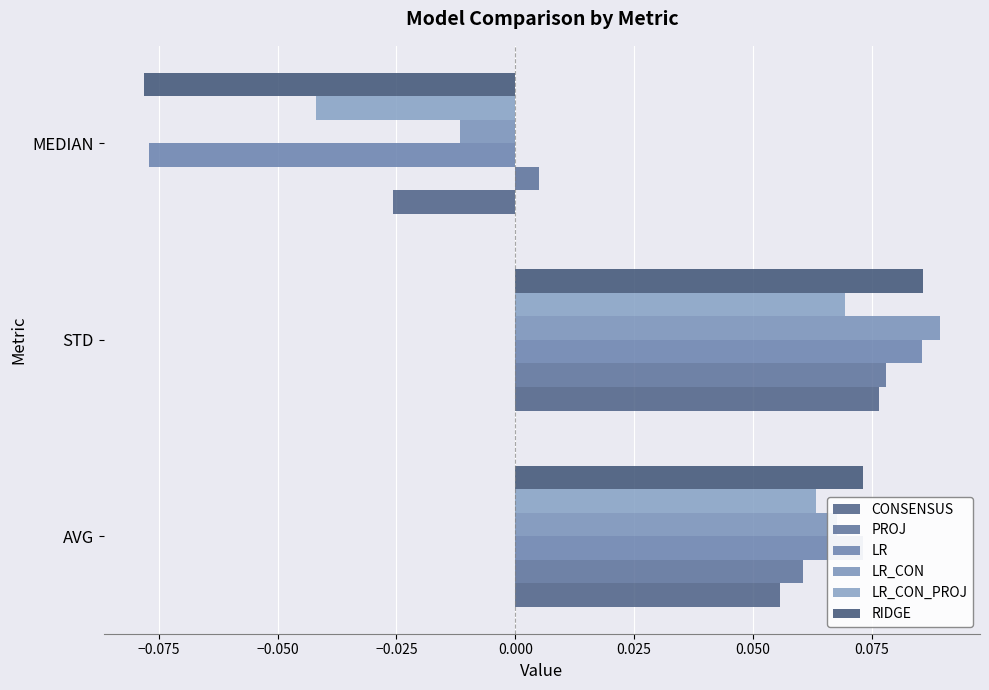

At which label is PROJ closest to 0?

MEDIAN